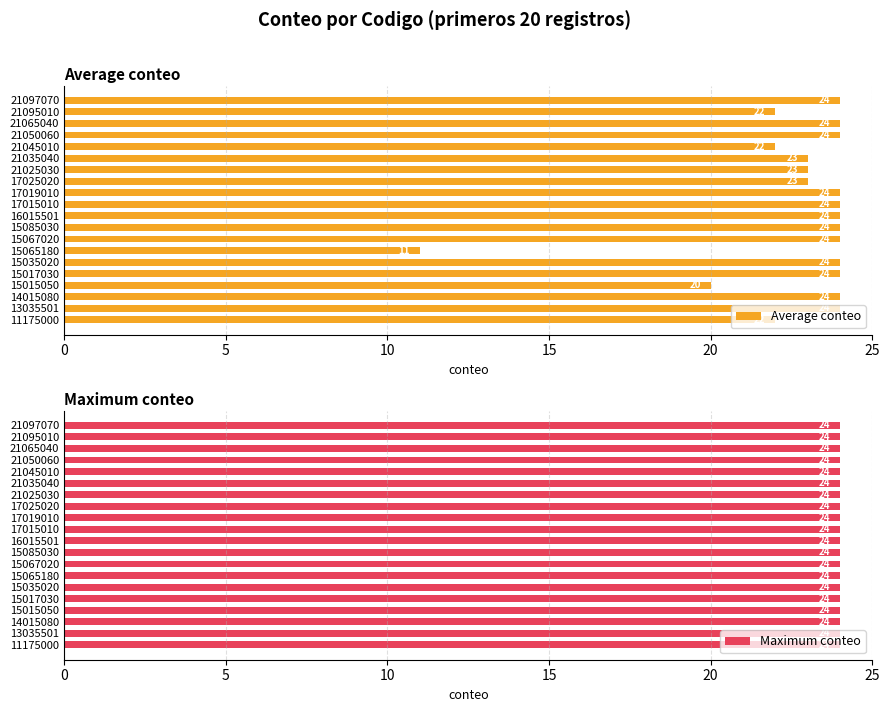

Does the chart contain stacked bars?

No